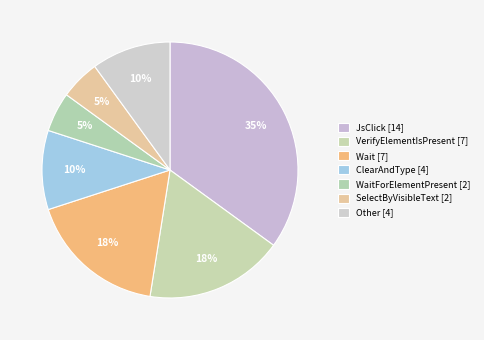

How many segments does this pie chart have?

7